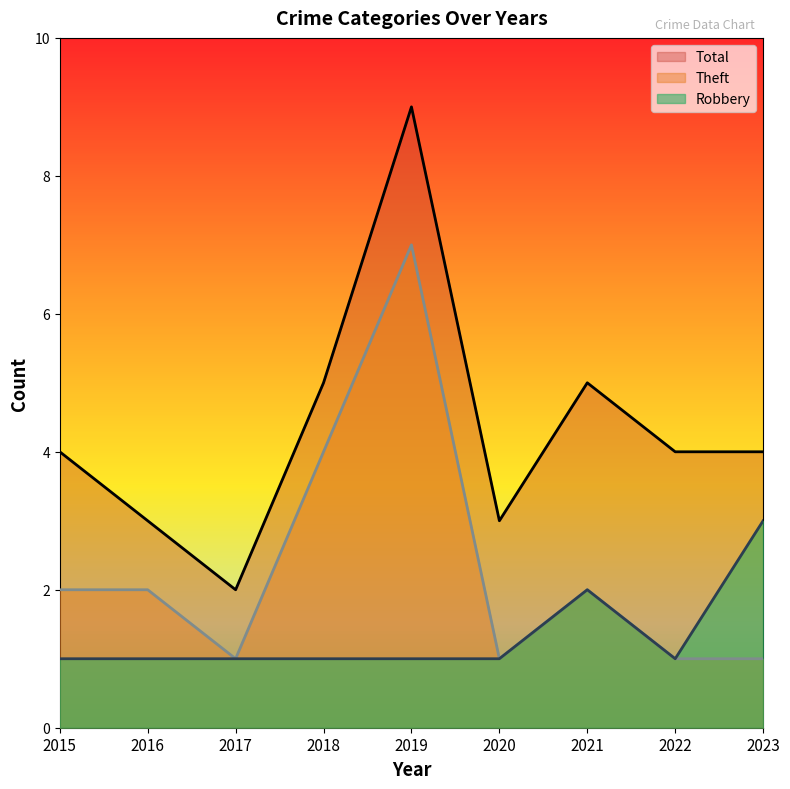

Reading left to right, transcribe all the data shown in this chart.

Robbery: 1	1	1	1	1	1	2	1	3
Theft: 2	2	1	4	7	1	2	1	1
Total: 4	3	2	5	9	3	5	4	4